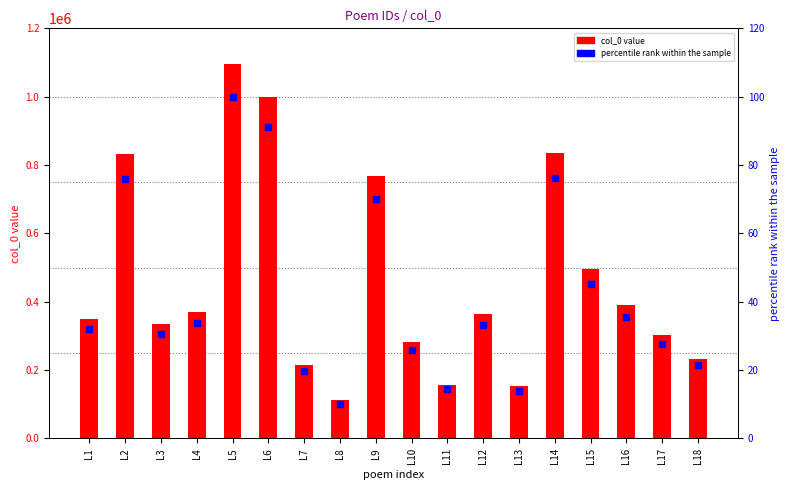

Reading left to right, transcribe all the data shown in this chart.

col_0 value: L1=350248.0	L2=831104.0	L3=334698.0	L4=370076.0	L5=1094920.0	L6=997905.0	L7=215089.0	L8=111603.0	L9=766679.0	L10=283388.0	L11=157192.0	L12=364349.0	L13=153146.0	L14=834476.0	L15=495767.0	L16=389487.0	L17=303978.0	L18=233840.0
percentile rank within the sample: L1=32.0	L2=75.9	L3=30.6	L4=33.8	L5=100.0	L6=91.1	L7=19.6	L8=10.2	L9=70.0	L10=25.9	L11=14.4	L12=33.3	L13=14.0	L14=76.2	L15=45.3	L16=35.6	L17=27.8	L18=21.4